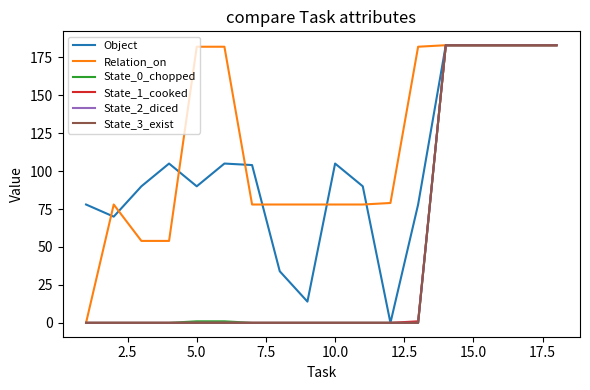

In Object, how many points are higher than both neighbors (excluding endpoints)?

3